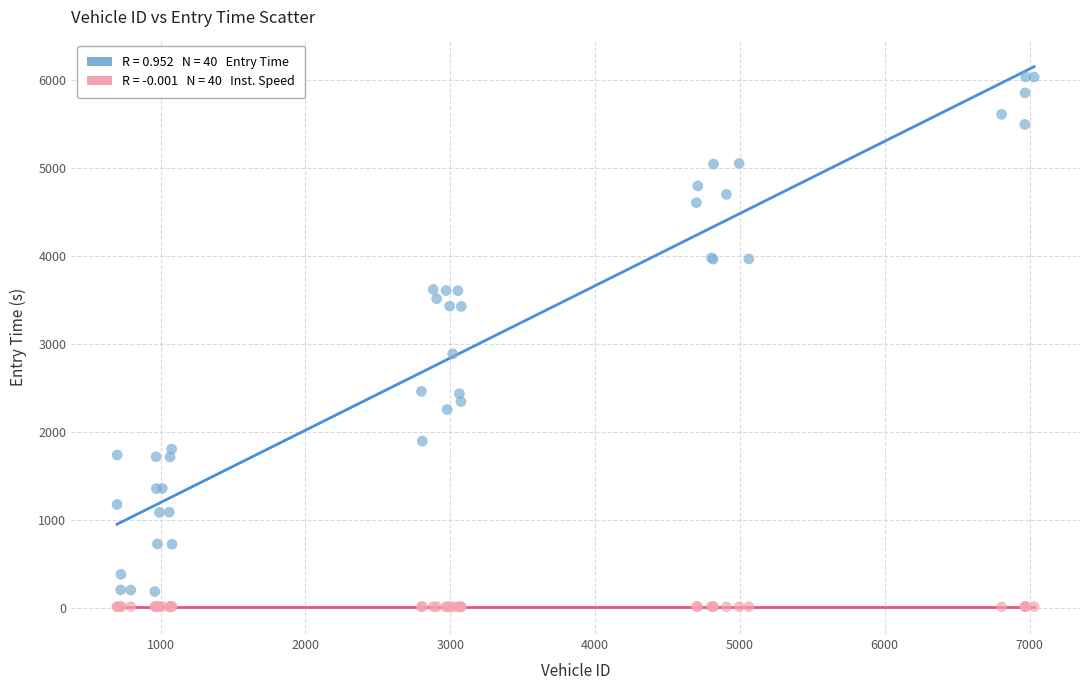

Across all series, what Y value is closest to 3022?

2885.9